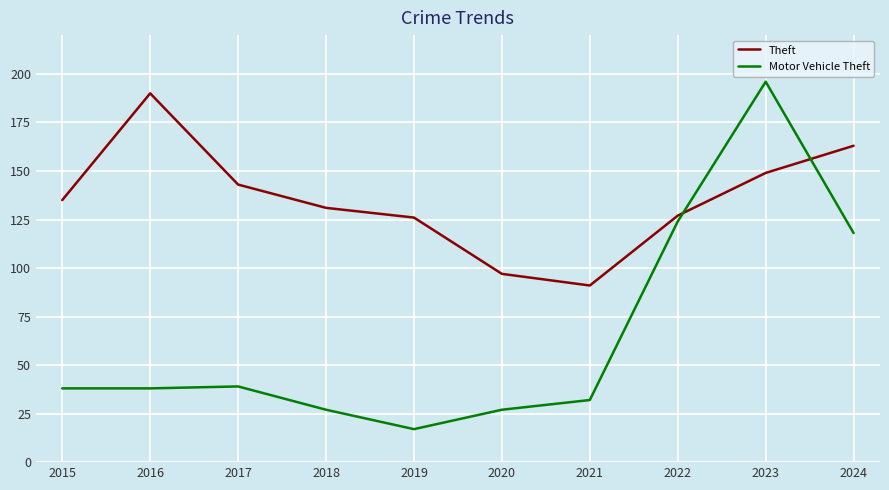

At which label does Theft reach its minimum?

2021